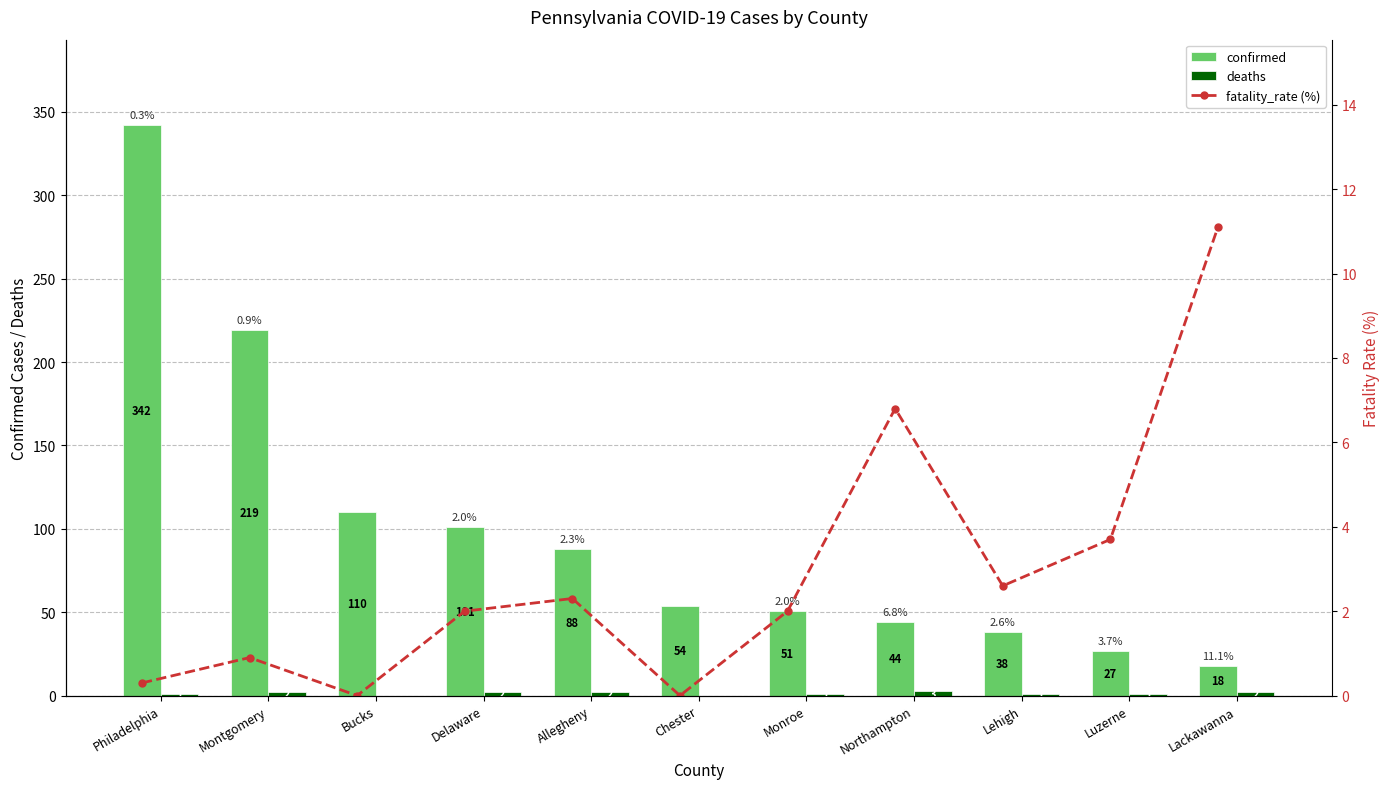

Which category has the highest value in the confirmed series?

Philadelphia